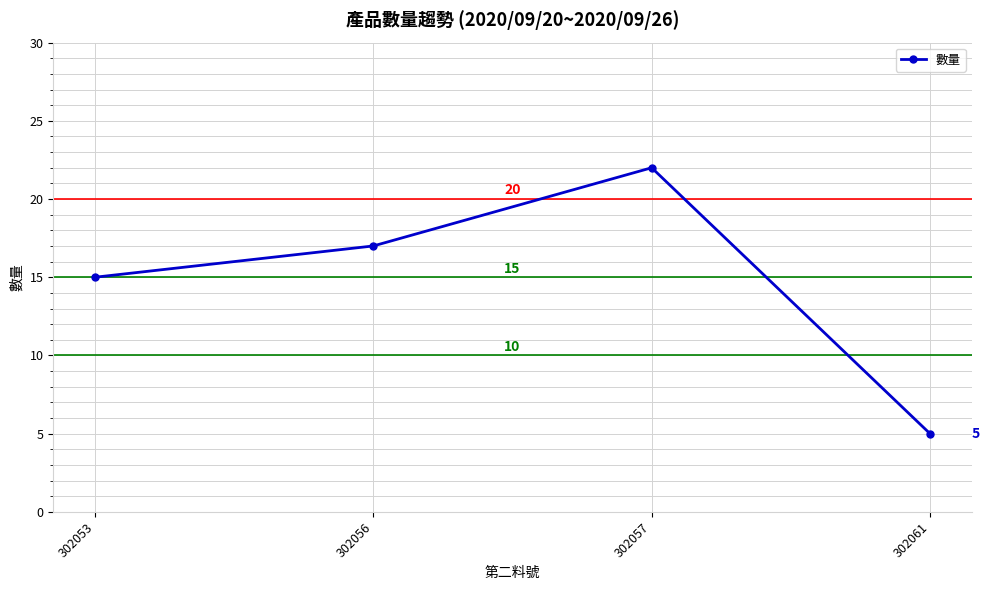

Between 302061 and 302056, which is larger?

302056